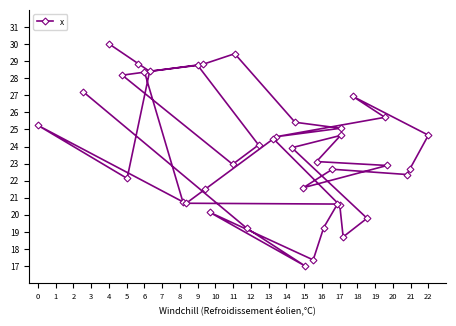

What is the maximum value shown in the chart?

30.0